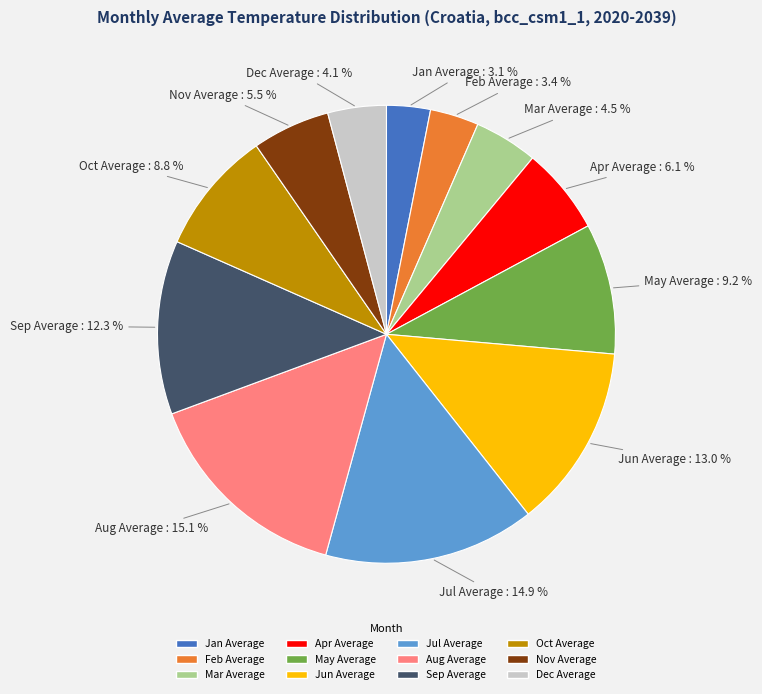

Does May Average account for over 50% of the chart?

No